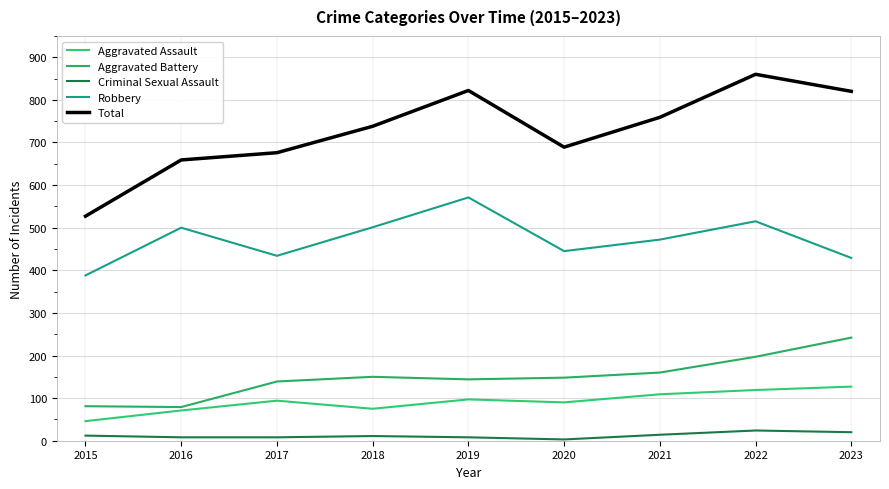

Where does the Criminal Sexual Assault series first go above 11?

2015